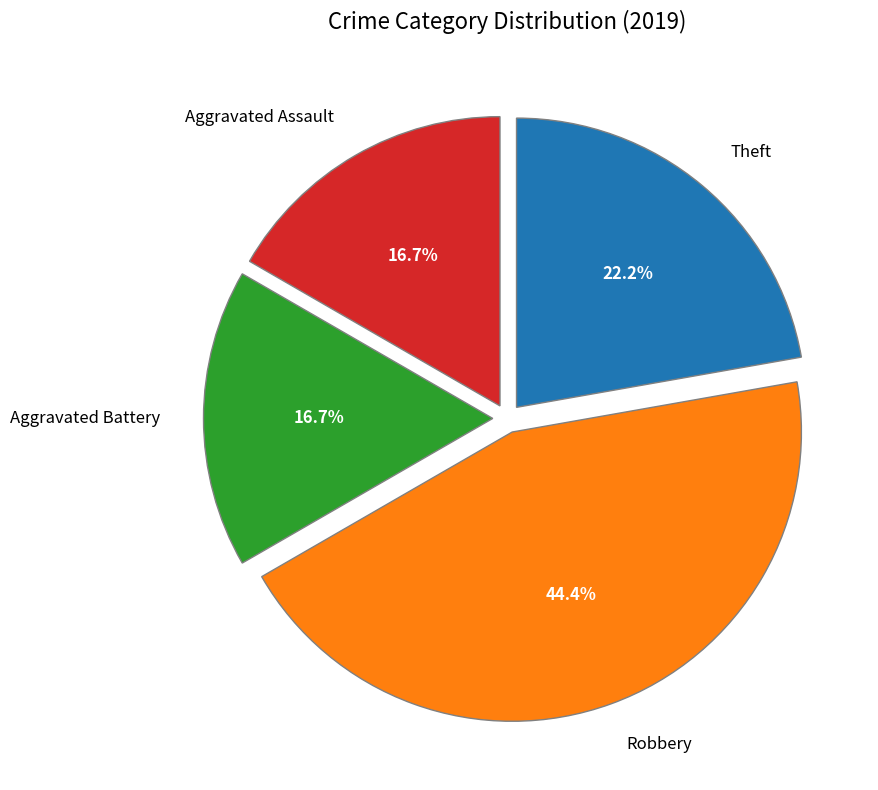

How many segments does this pie chart have?

4